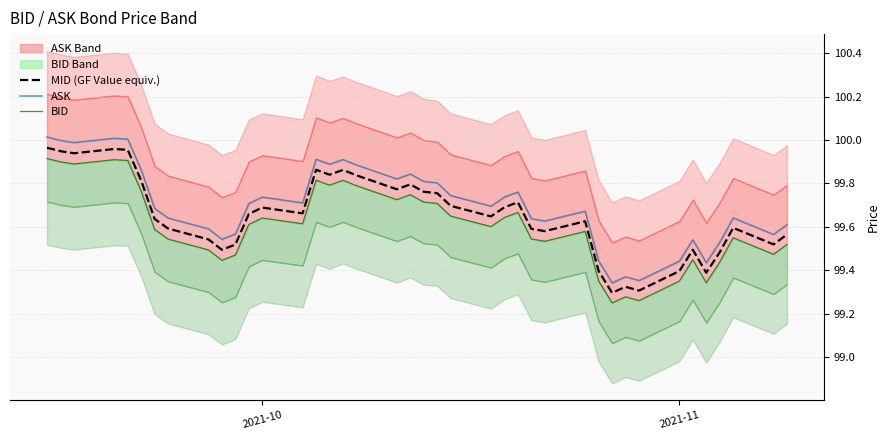

At which category is the sum across all series the highest?

2021-10